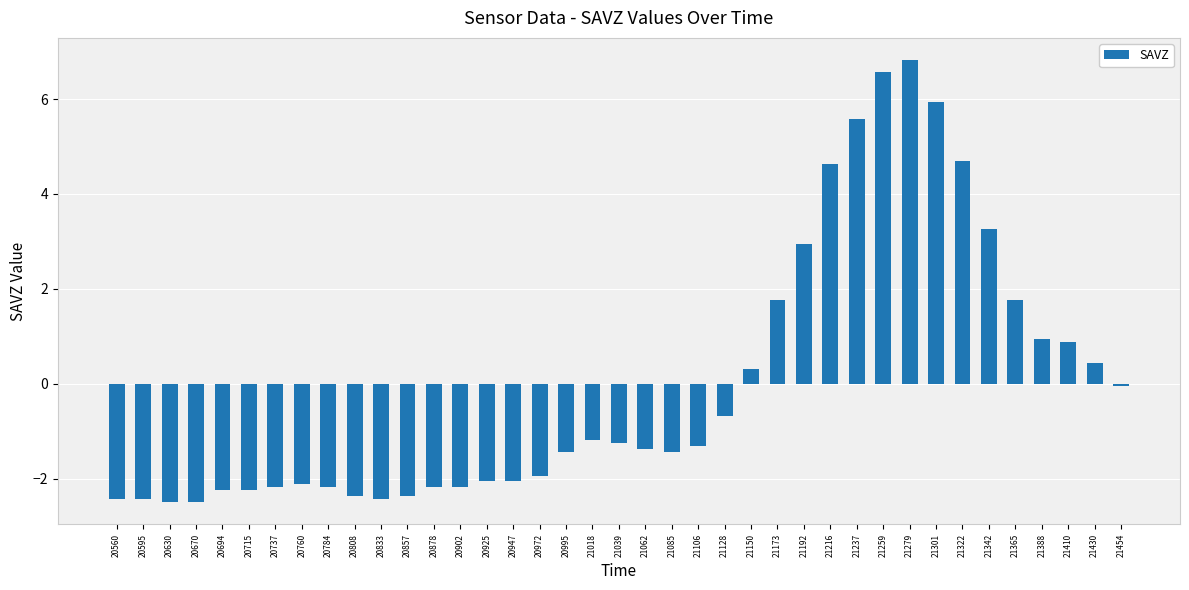

What is the value of the 11th bar from the left?

-2.4